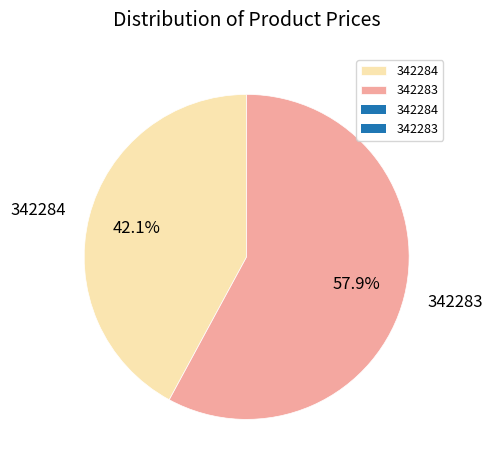

Between 342283 and 342284, which is larger?

342283